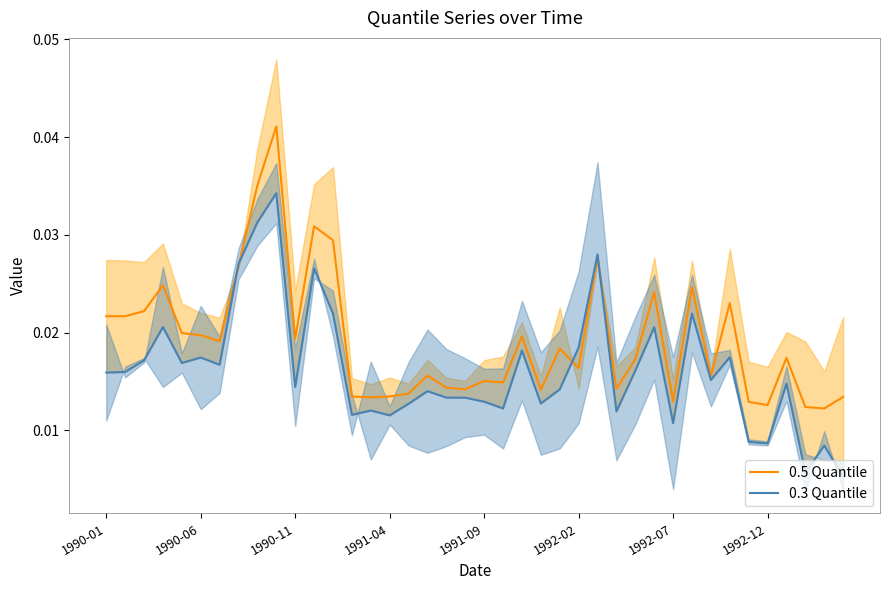

Which series has the largest total across all categories?

0.5 Quantile